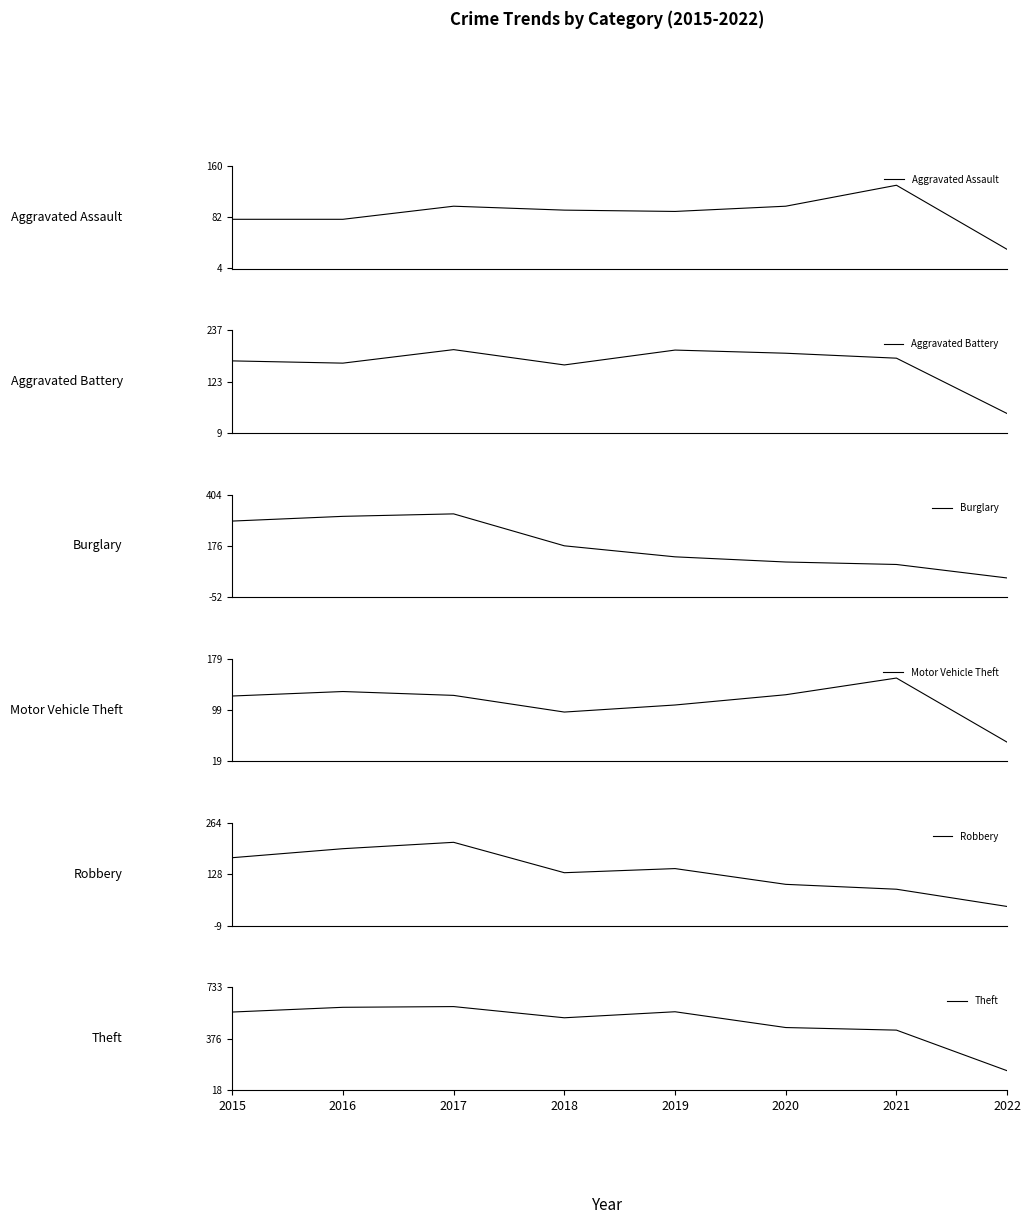

Where does the Motor Vehicle Theft series first go above 122?

2016